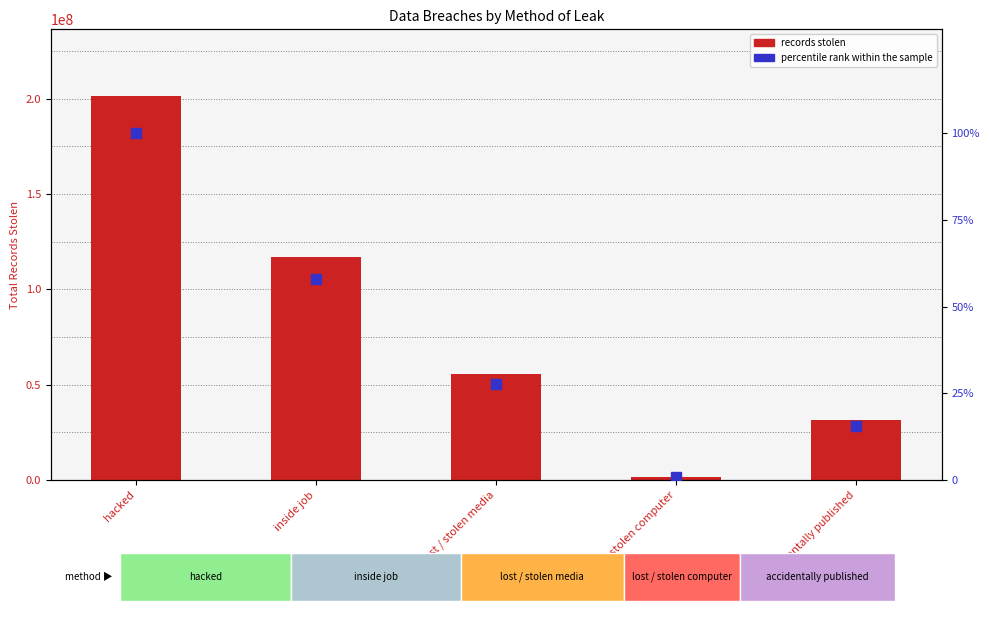

What is the label of the 3rd bar from the left?

lost / stolen media